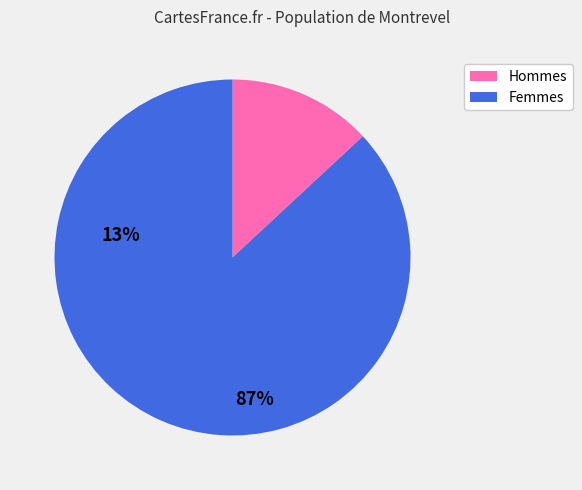

How many segments does this pie chart have?

2